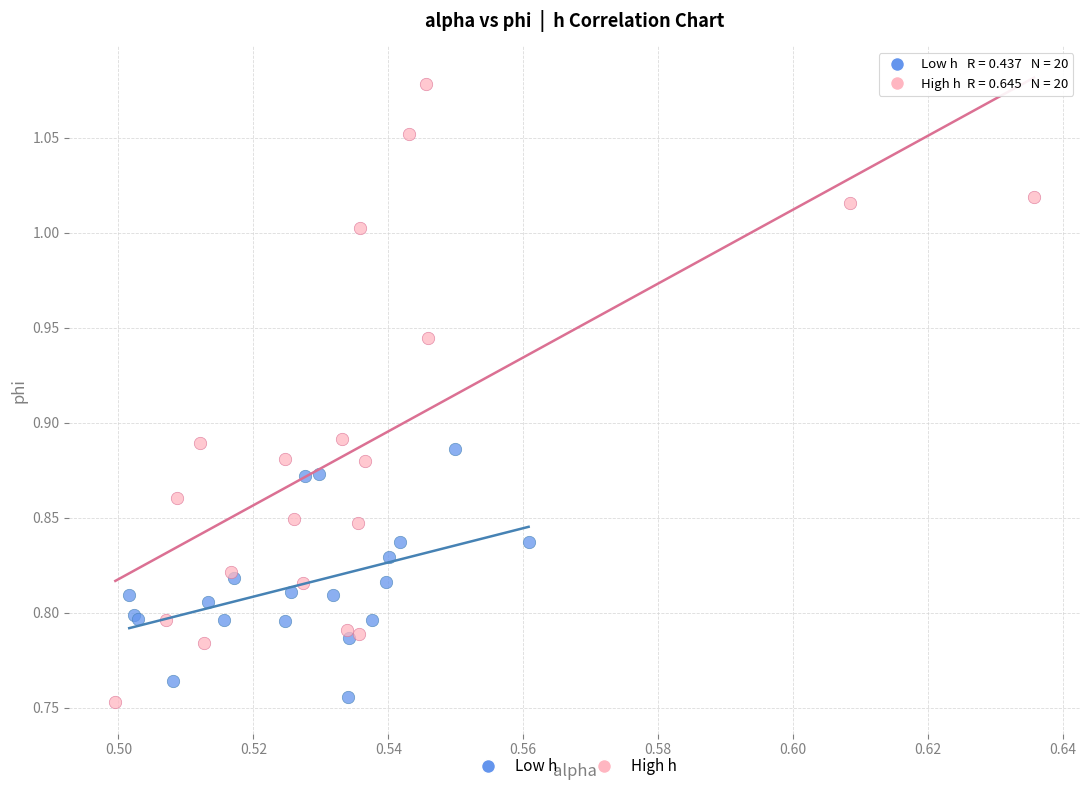

Which series has the largest Y range (max minus min)?

High h